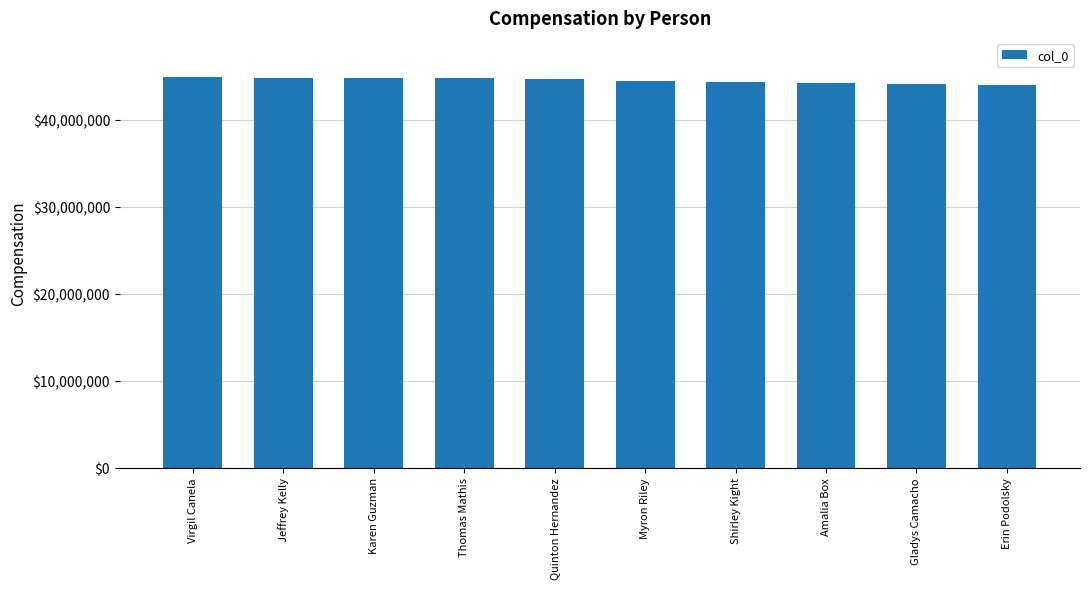

What is the value of the 6th bar from the left?

44456638